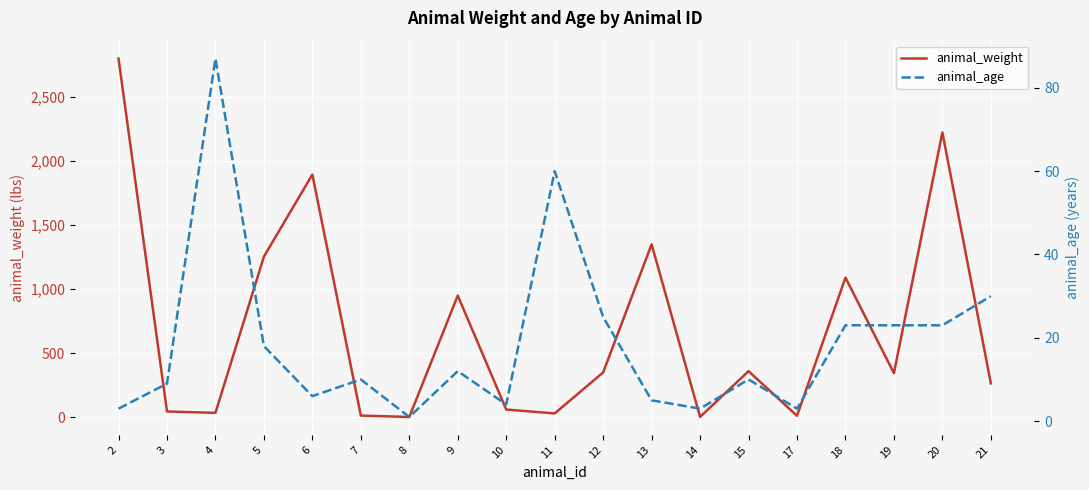

Between which two adjacent categories do animal_age and animal_weight first intersect?

3 and 4